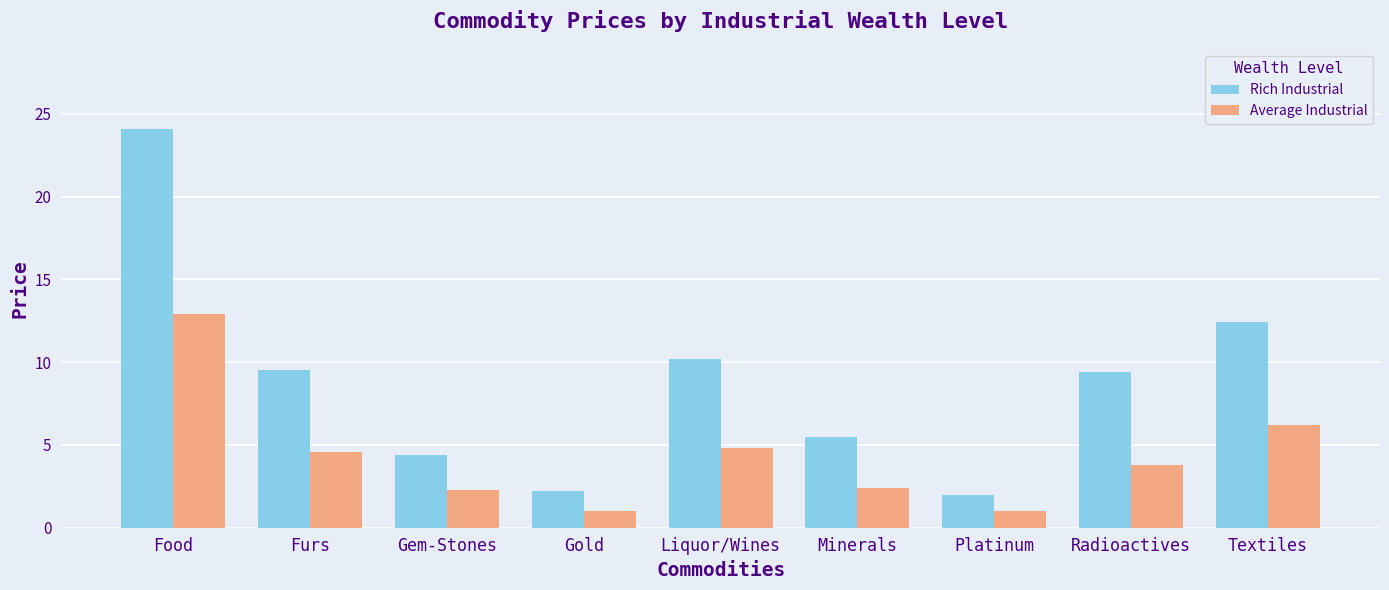

What is the sum of the Average Industrial values at Radioactives and Gem-Stones?

6.1